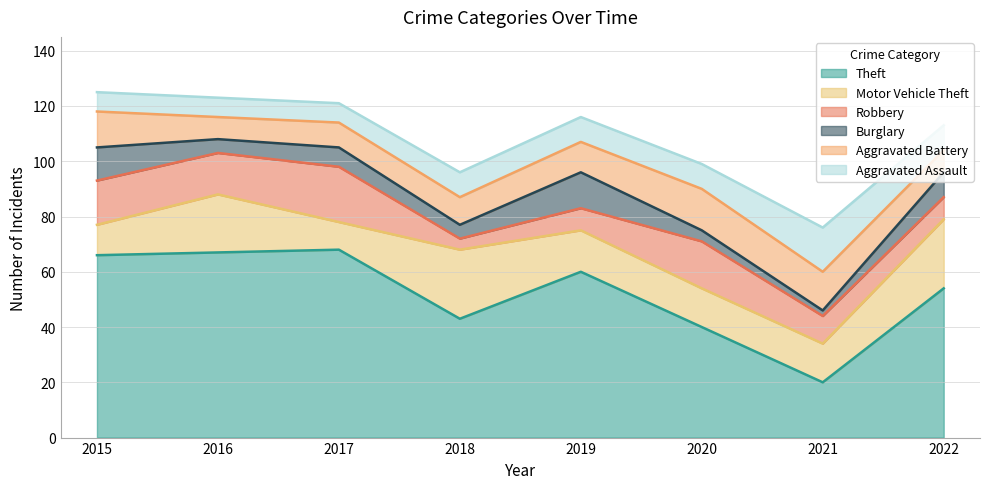

The value of Theft at 2019 is 17. True or false?

False